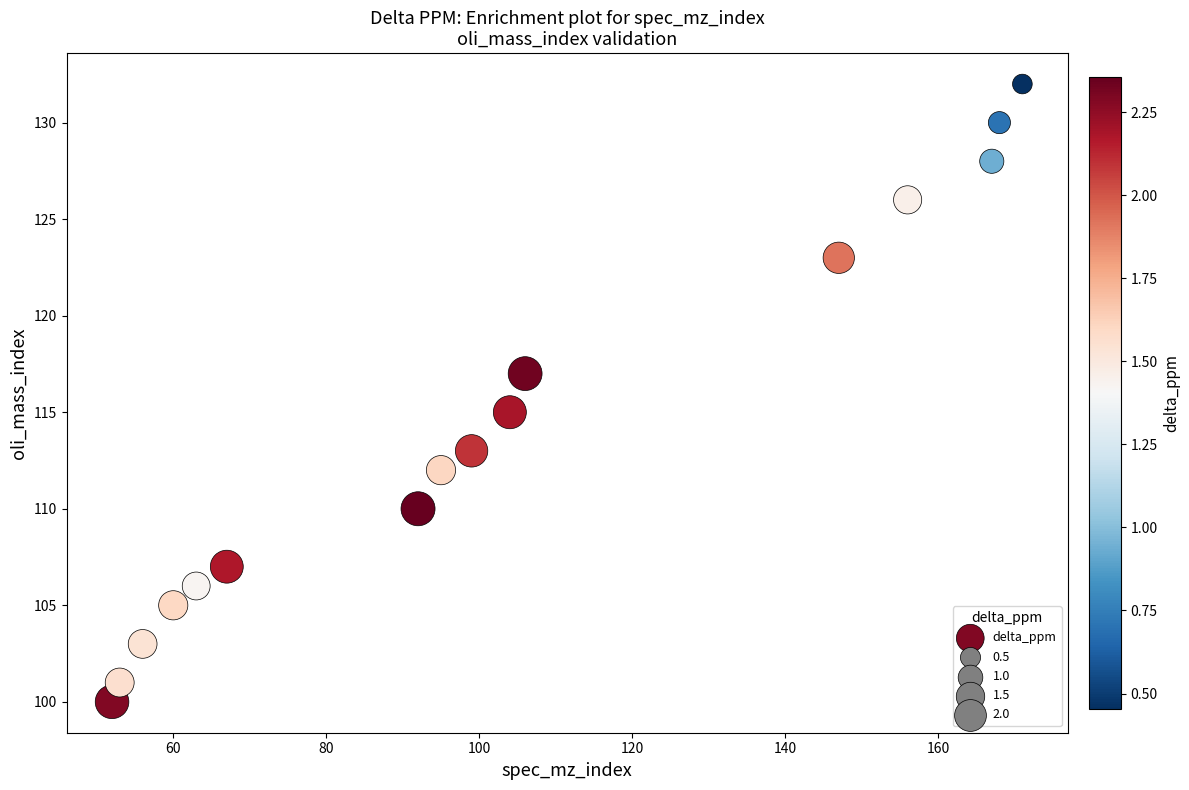

What is the range of X values (max minus min)?

119